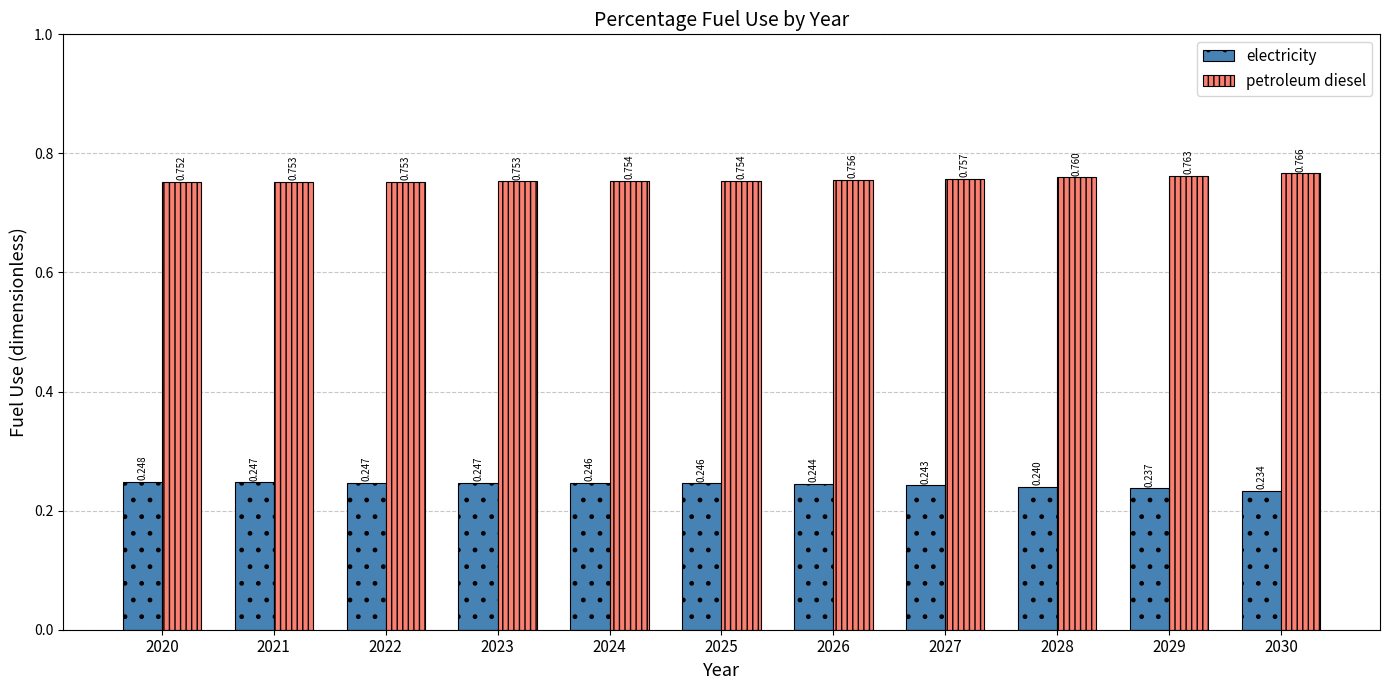

List the series in order of their peak value, highest first.

petroleum diesel, electricity